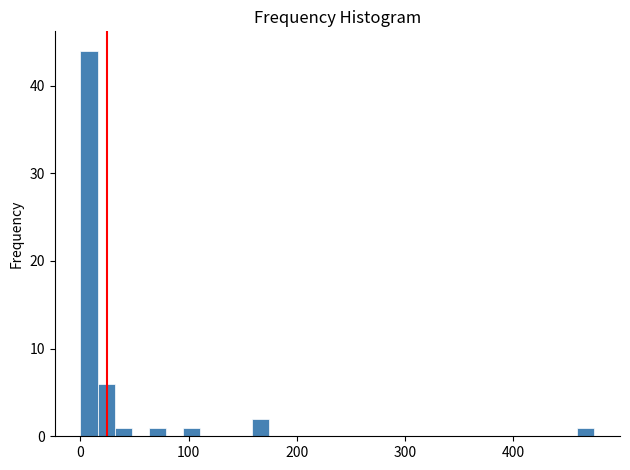

Read against the x-axis, roughly where is the centre of the tallest bar?

10